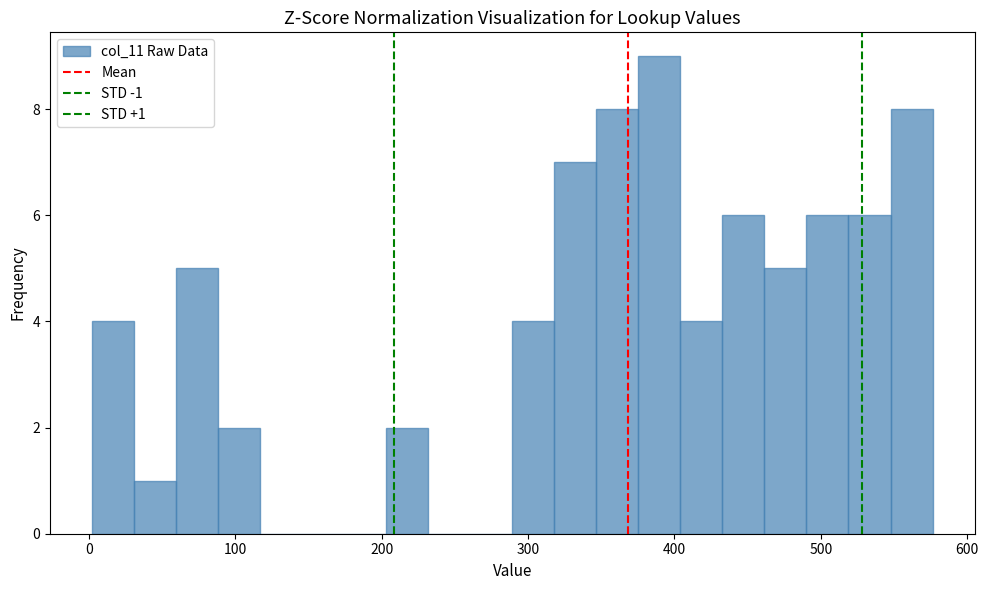

Read against the x-axis, roughly where is the centre of the tallest bar?

390